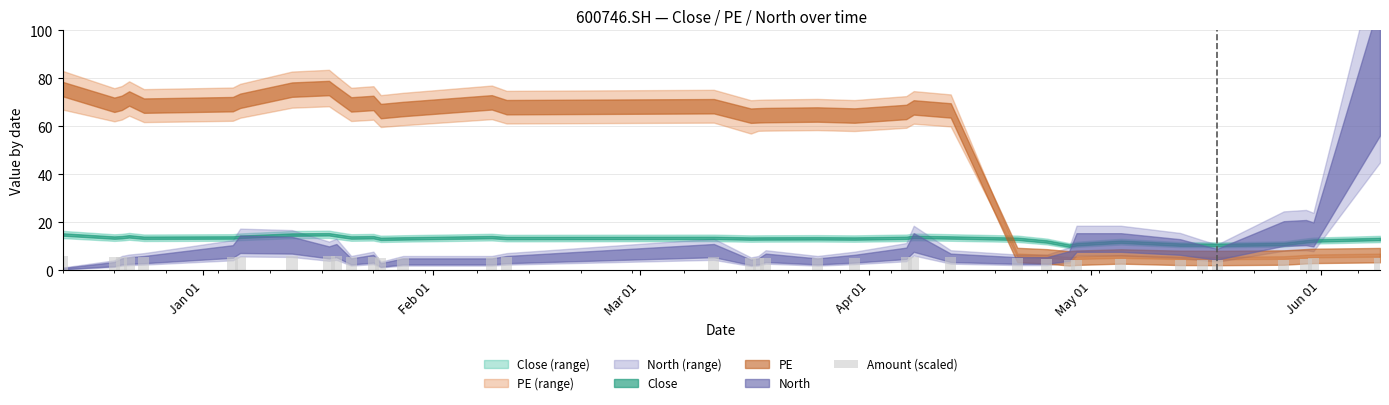

What is the value of the 5th bar from the left?

5.4